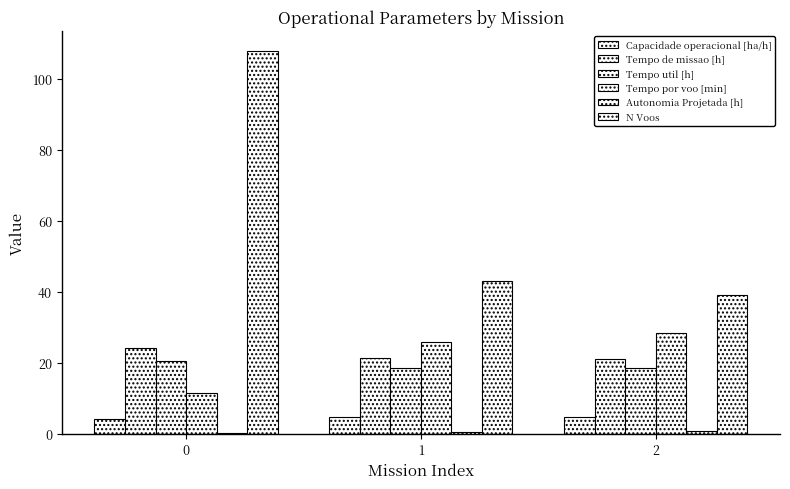

Which category has the lowest value in the N Voos series?

2